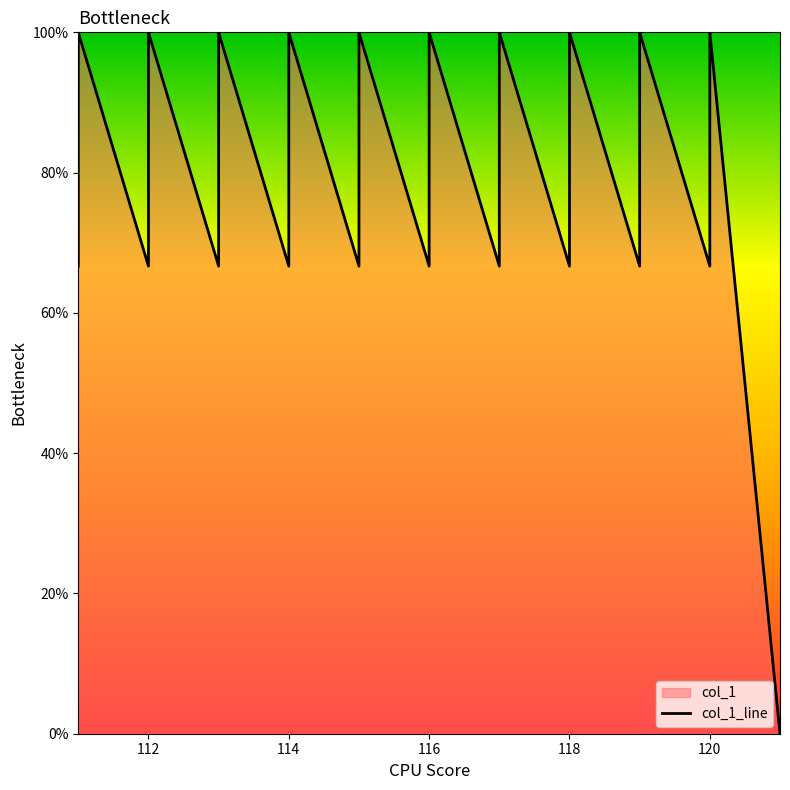

Which category has the highest value across all series?

116